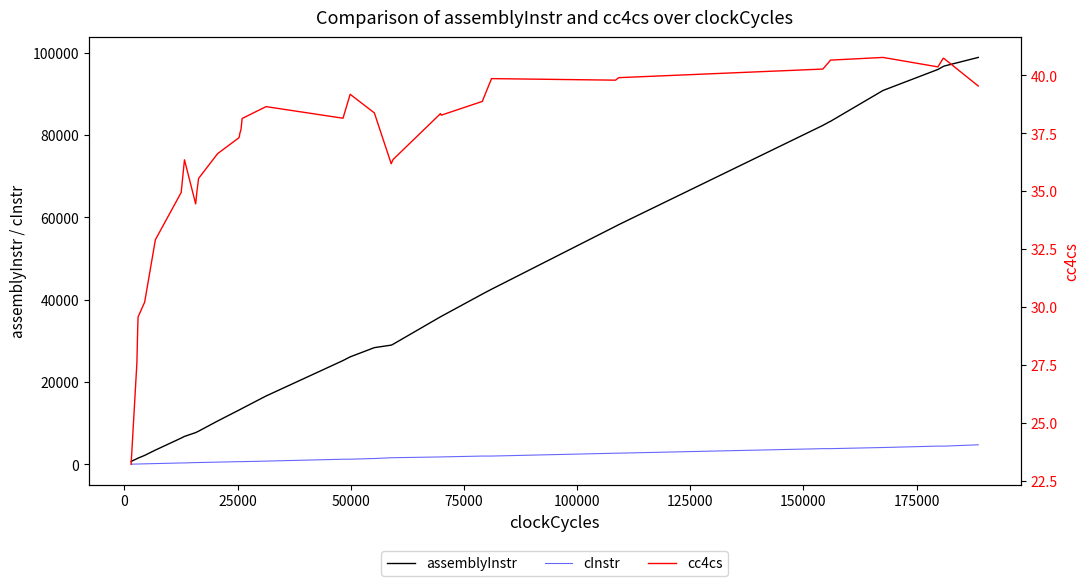

The assemblyInstr series shows 20920.8 at 27. True or false?

False